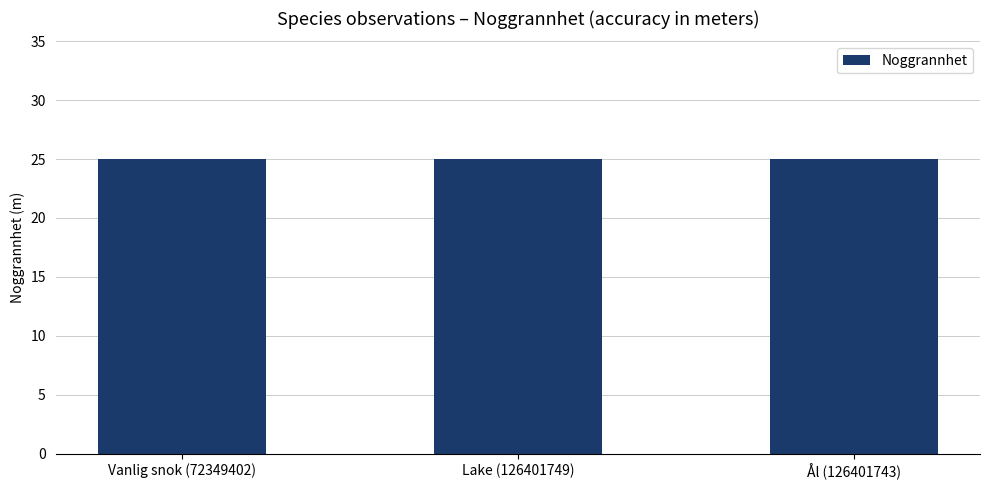

Which has a higher value, Lake (126401749) or Ål (126401743)?

Lake (126401749)